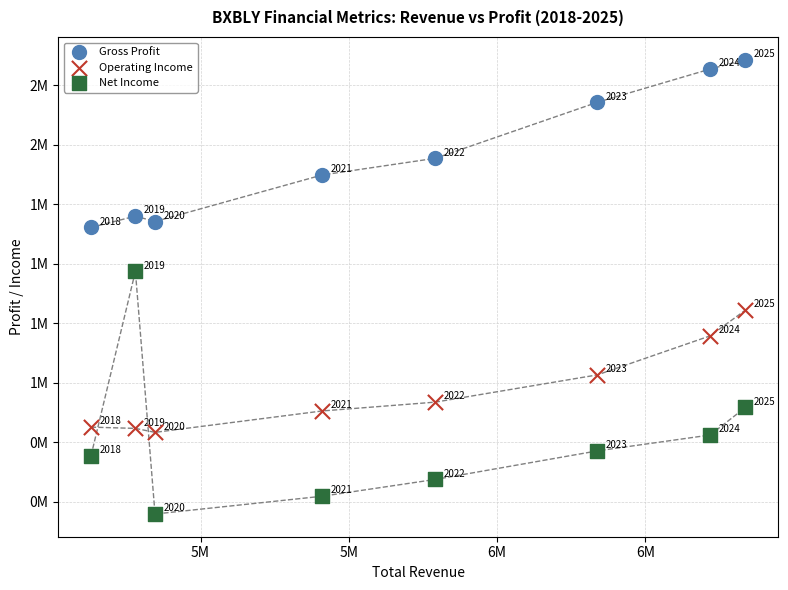

What are all the series names shown in the legend?

Gross Profit, Operating Income, Net Income